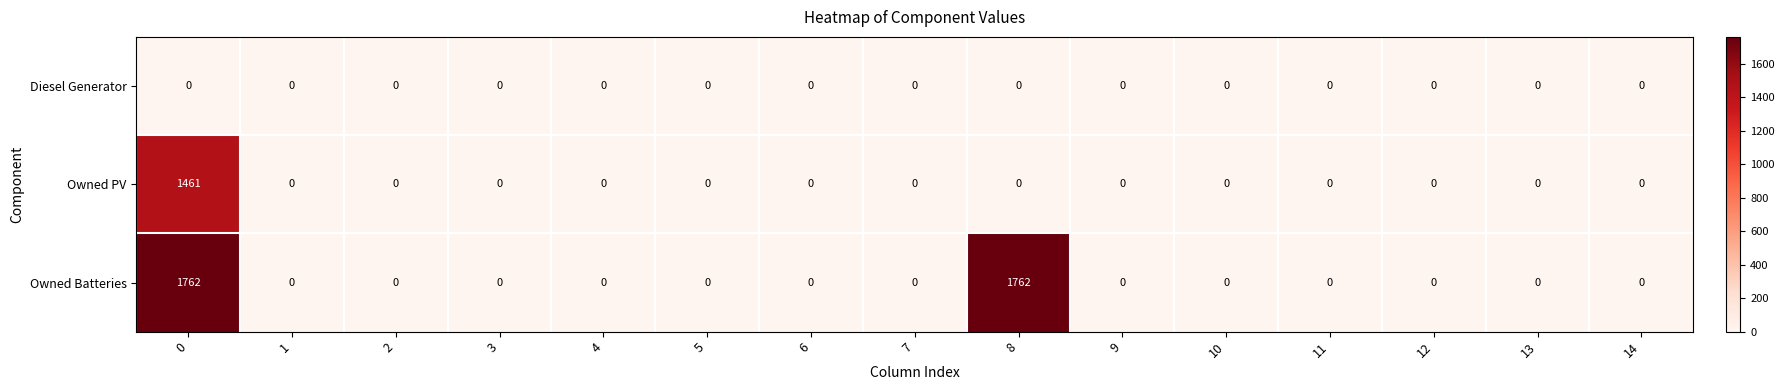

List the series in order of their overall mean, lowest first.

Diesel Generator, Owned PV, Owned Batteries